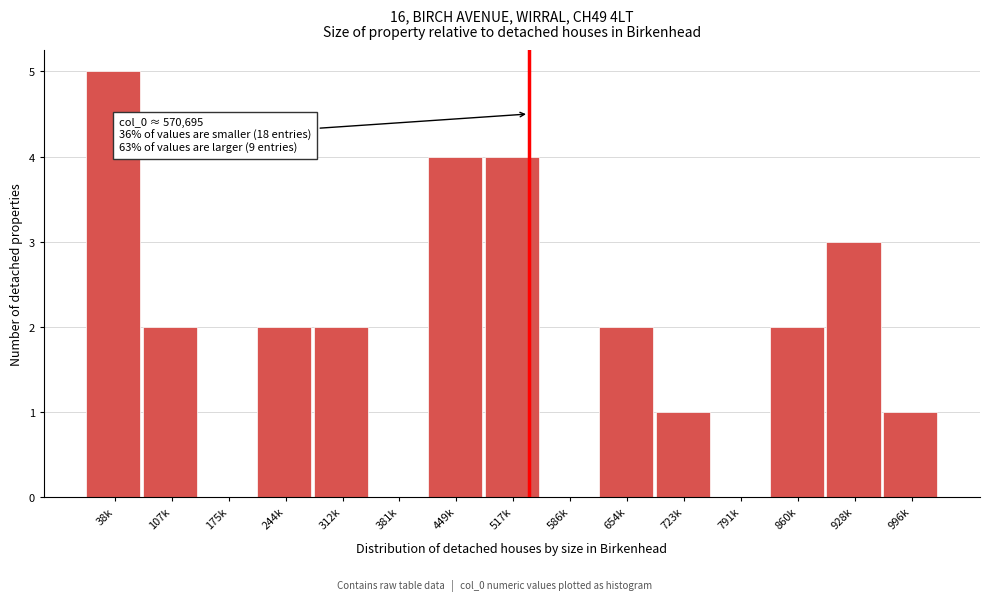

Reading left to right, transcribe all the data shown in this chart.

38k=5	107k=2	175k=0	244k=2	312k=2	381k=0	449k=4	517k=4	586k=0	654k=2	723k=1	791k=0	860k=2	928k=3	996k=1